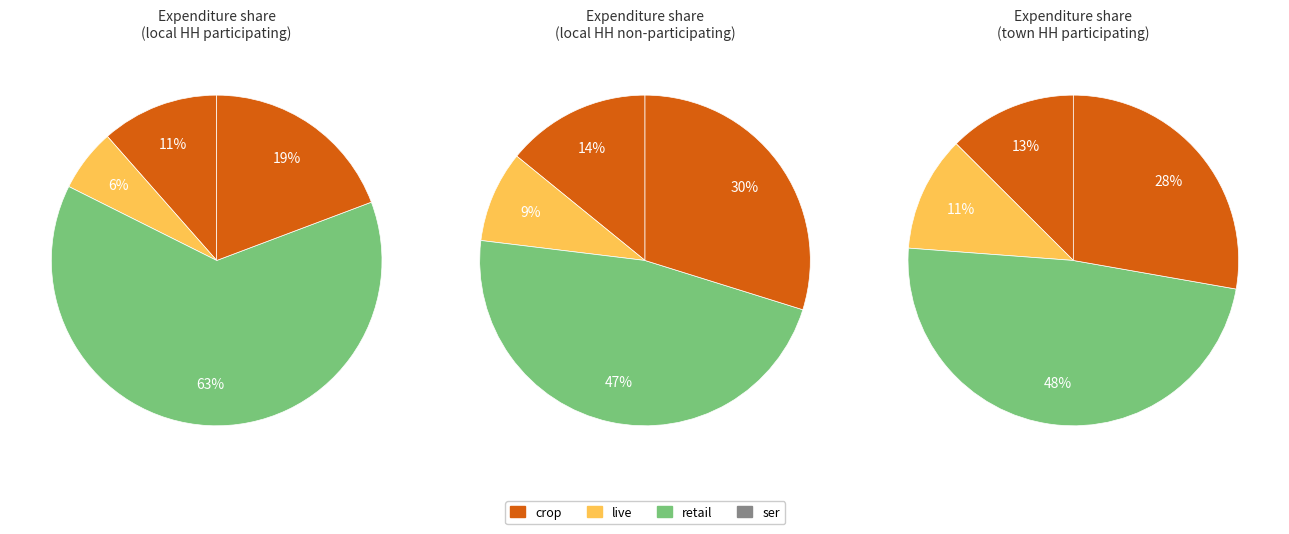

How many slices are in this pie chart?

4